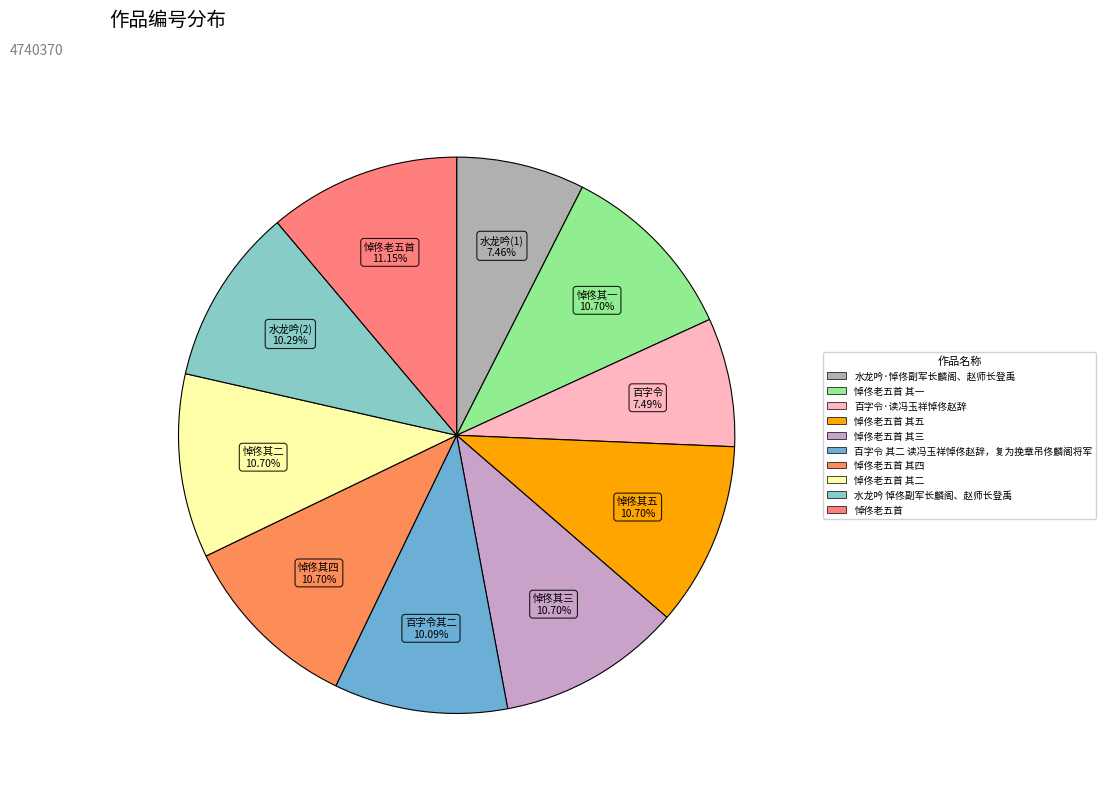

Is there any slice that represents more than half of the pie?

No